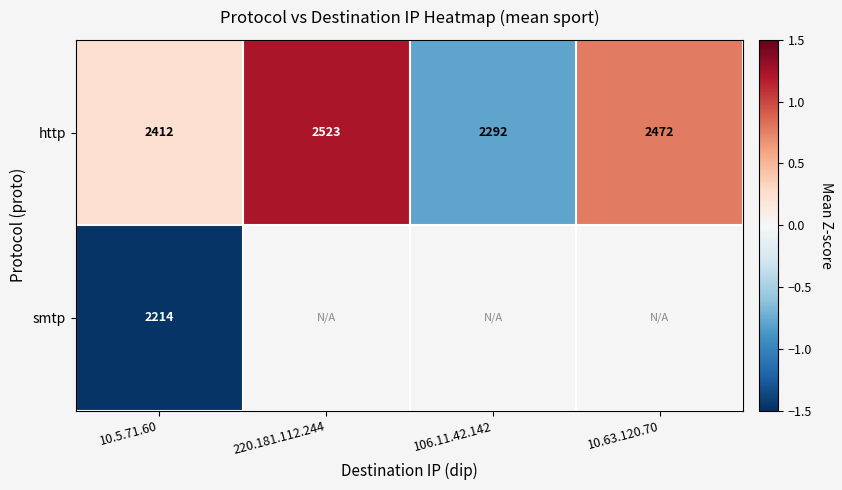

Count the number of data series in this chart.

2